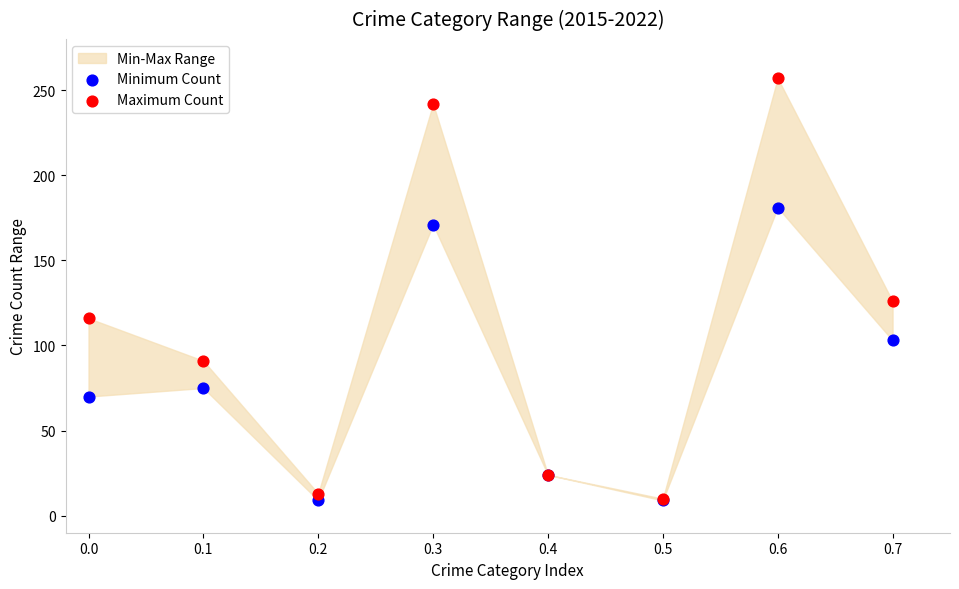

Across all series, what Y value is closest to 133?

126